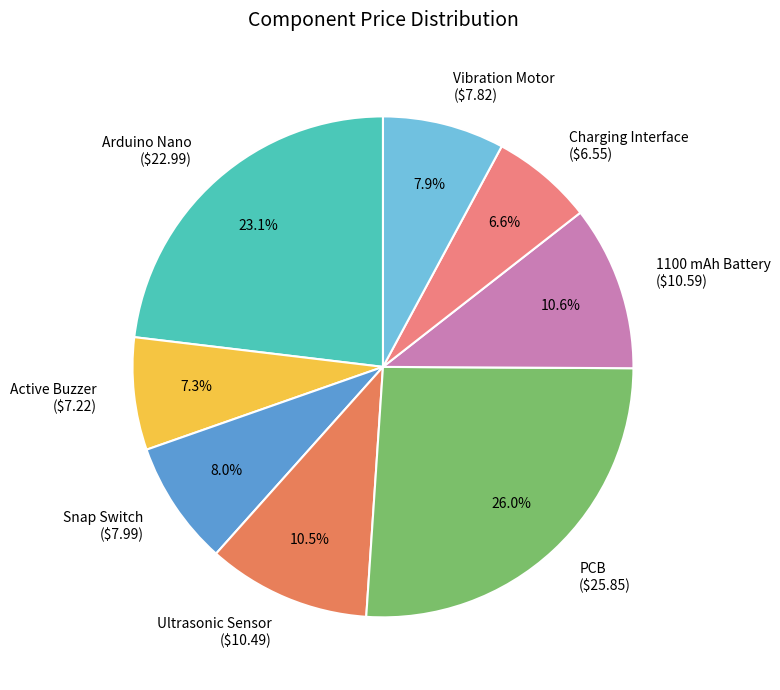

True or false: Active Buzzer accounts for 1% of the total.

False